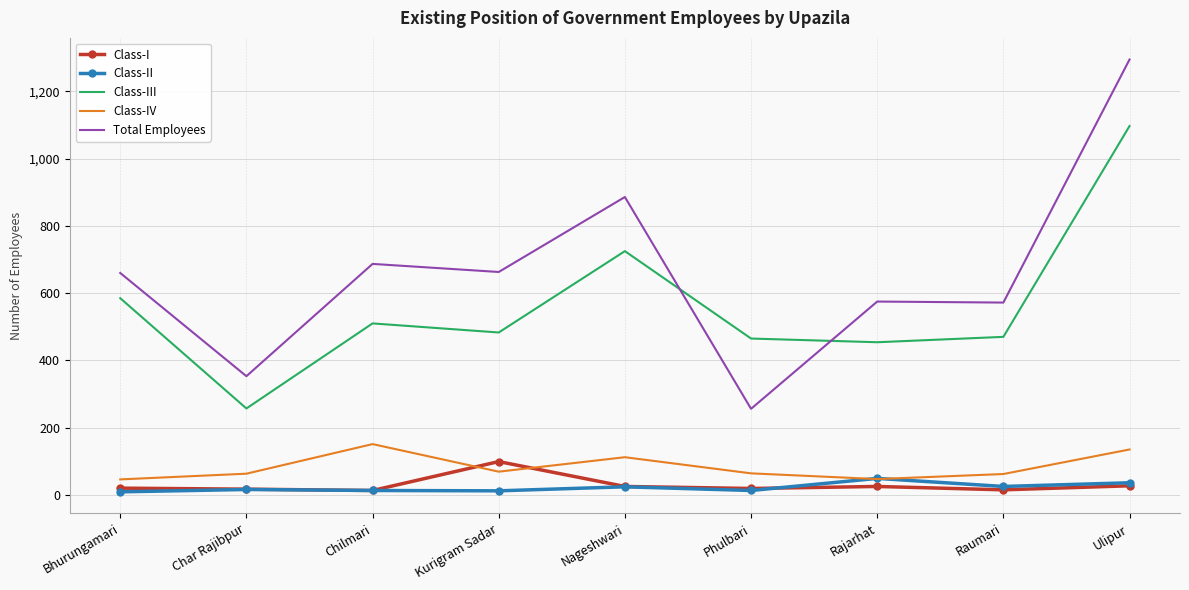

Where is Class-III nearest to the value 677?

Nageshwari